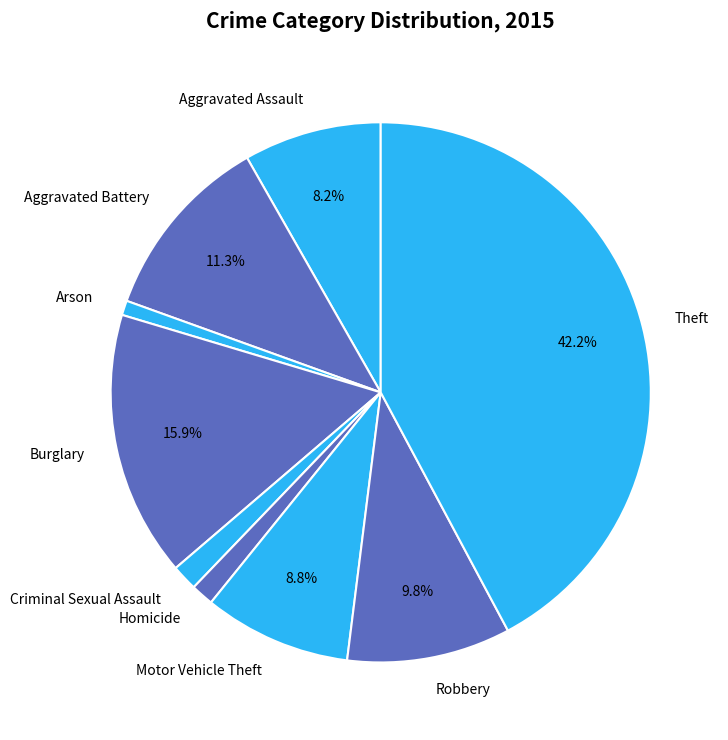

To the nearest percent, what portion does Aggravated Battery represent?

11%